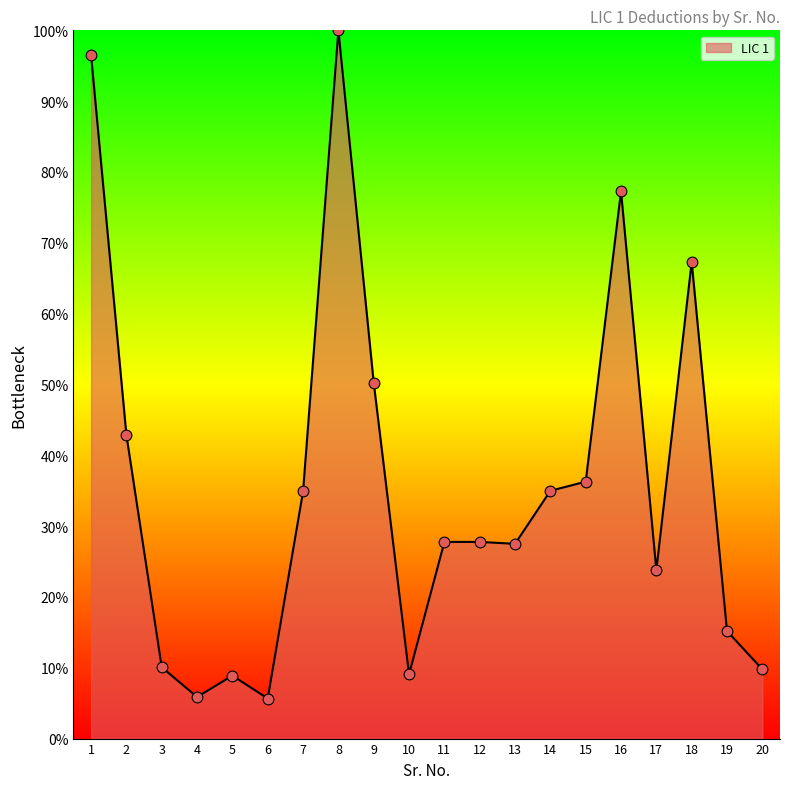

What is the change in value from 3 to 4?

-4.2